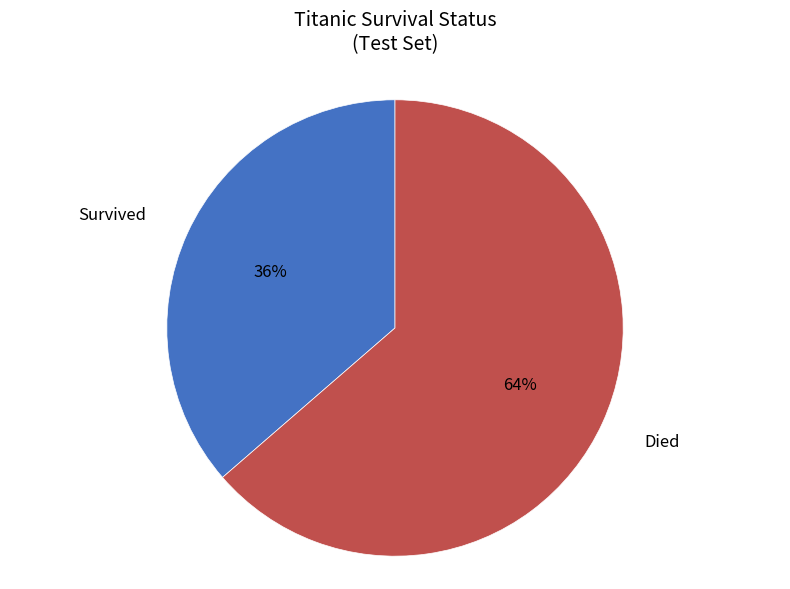

To the nearest percent, what is the average slice percentage?

50%